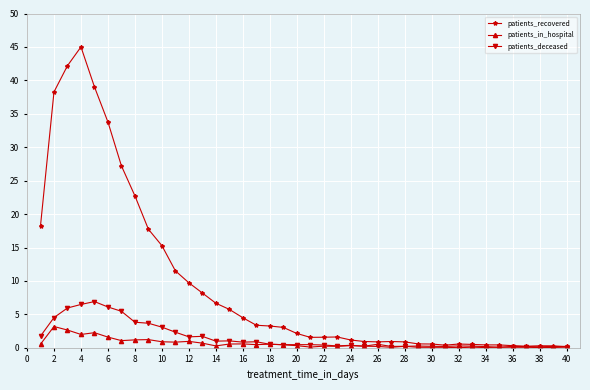

What is the greatest value displayed?

45.0